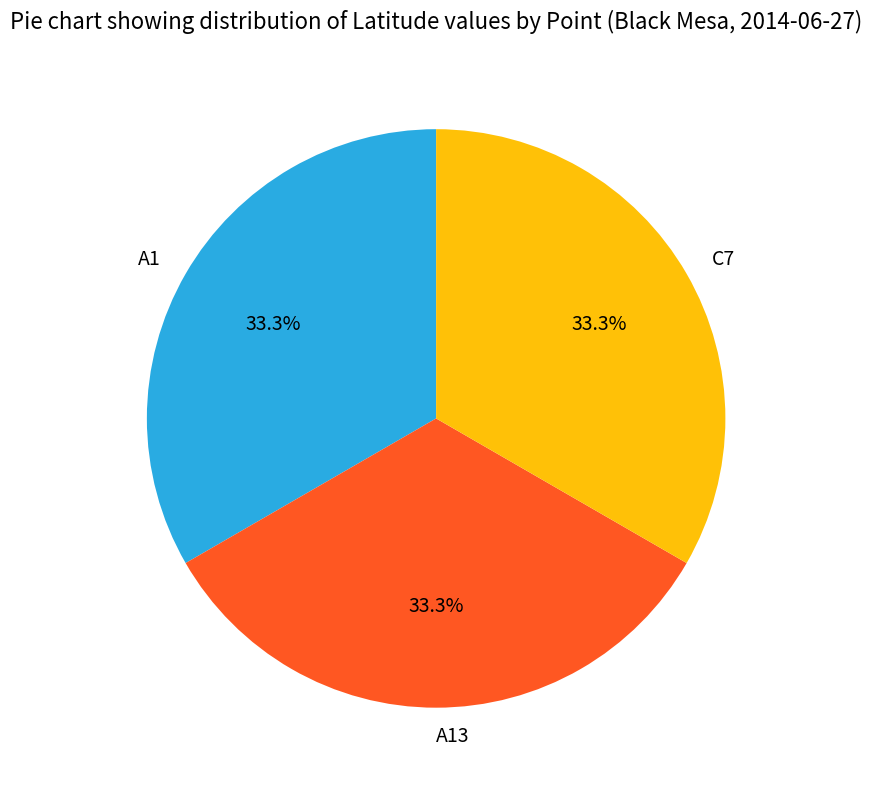

To the nearest percent, what is the average slice percentage?

33%